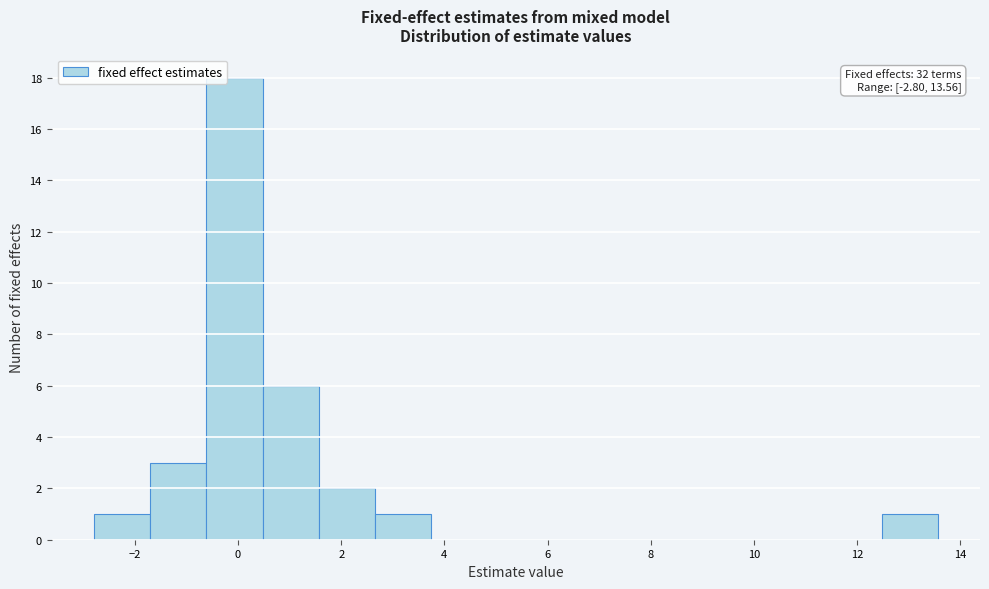

Which range on the x-axis has the tallest bar?

-0.6 to 0.4